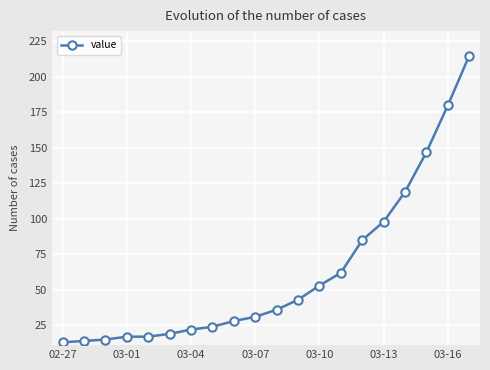

What is the maximum value shown in the chart?

215